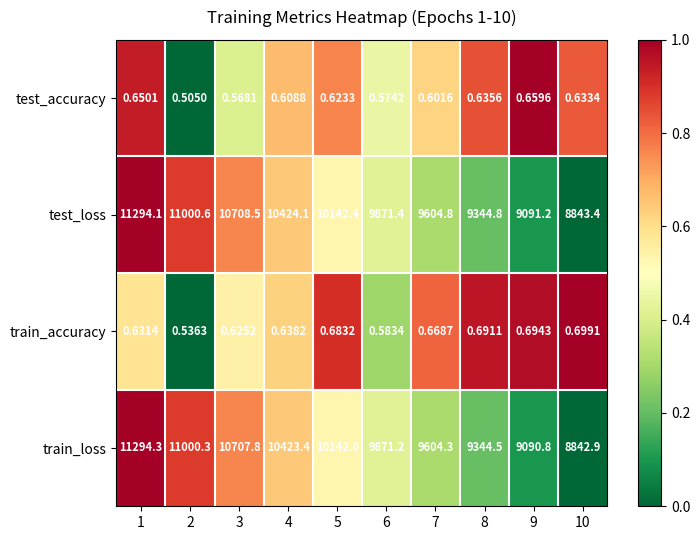

At 5, list the series in order from smallest to largest.

test_accuracy, train_accuracy, train_loss, test_loss